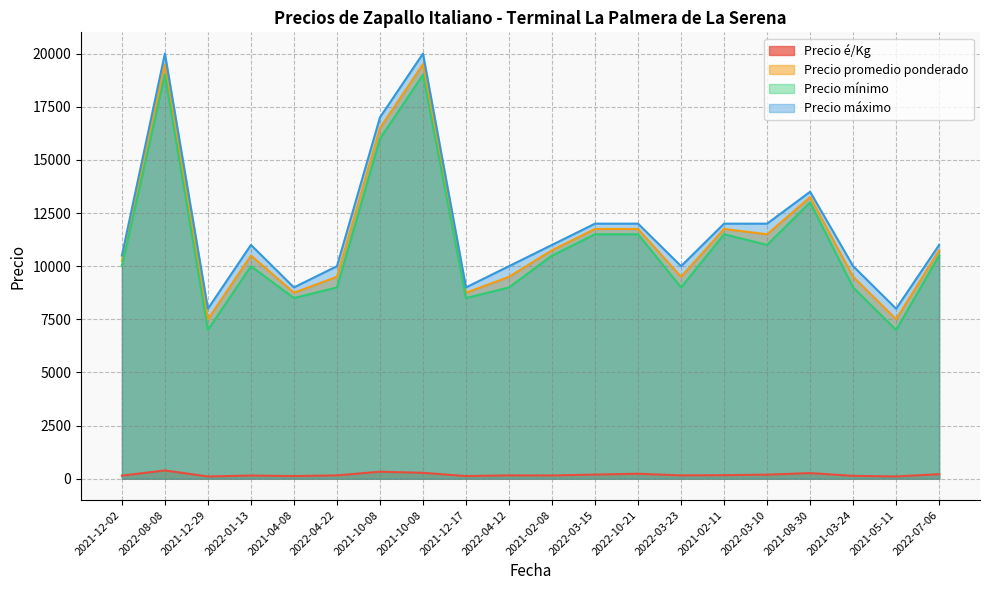

At 2022-04-12, list the series in order from largest to smallest.

Precio máximo, Precio promedio ponderado, Precio mínimo, Precio é/Kg